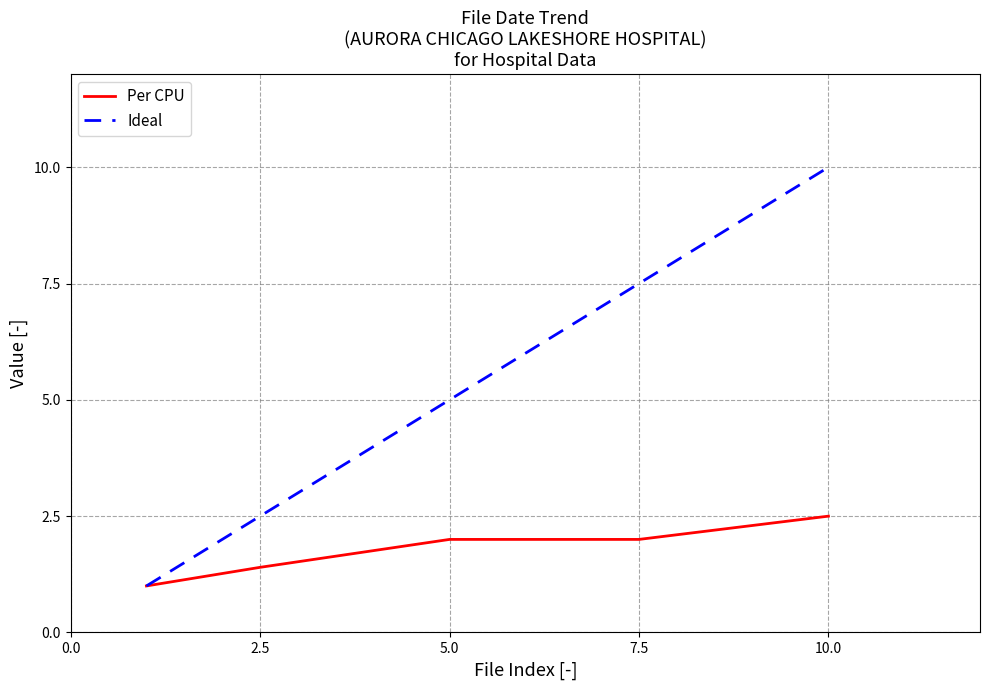

Rank the series by their maximum value, from highest to lowest.

Ideal, Per CPU